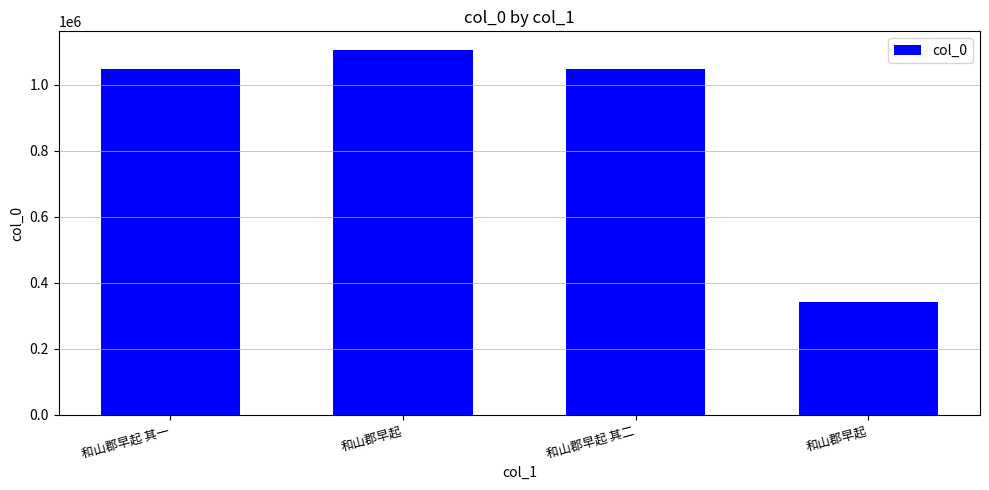

At which category does the chart reach its peak across all series?

和山郡早起